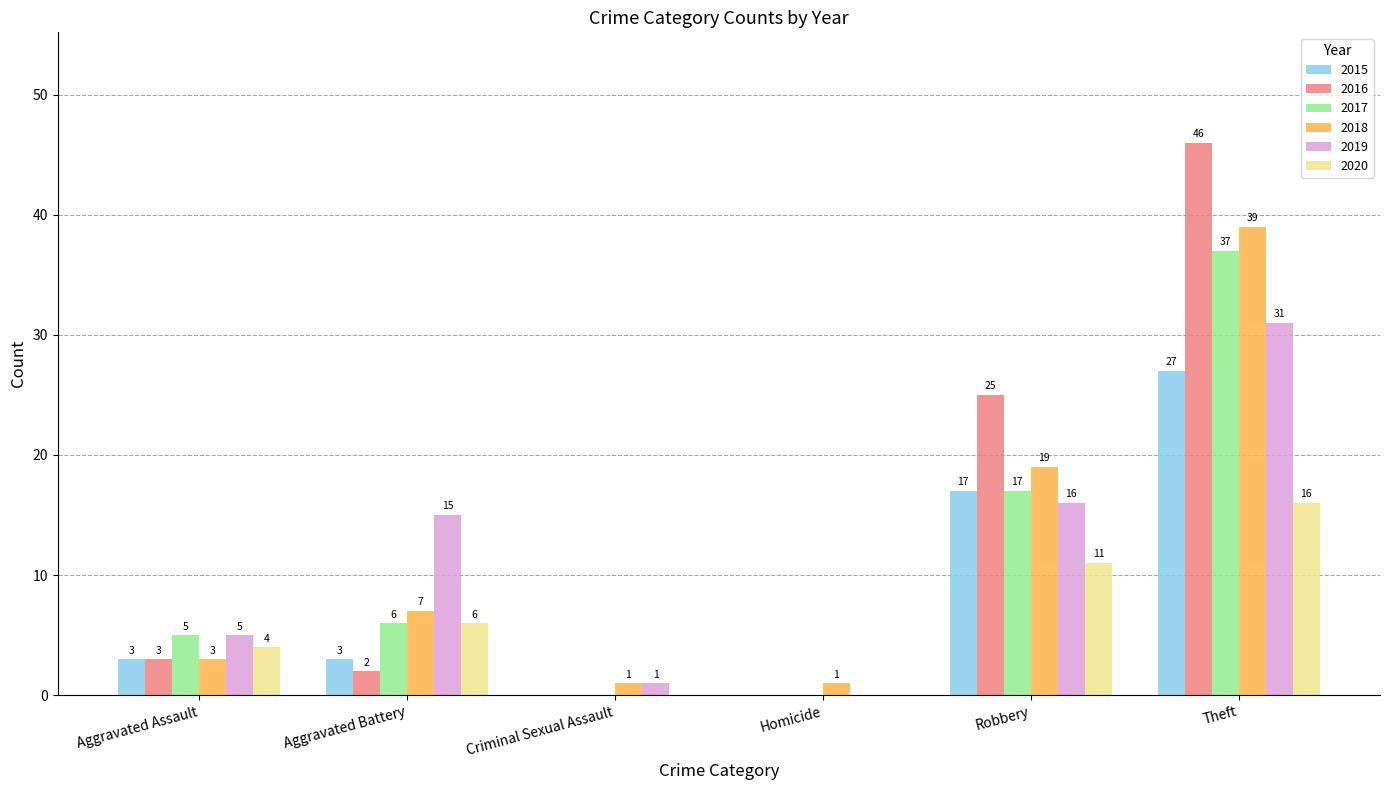

Is it true that 2015 equals 1 at Aggravated Assault?

False